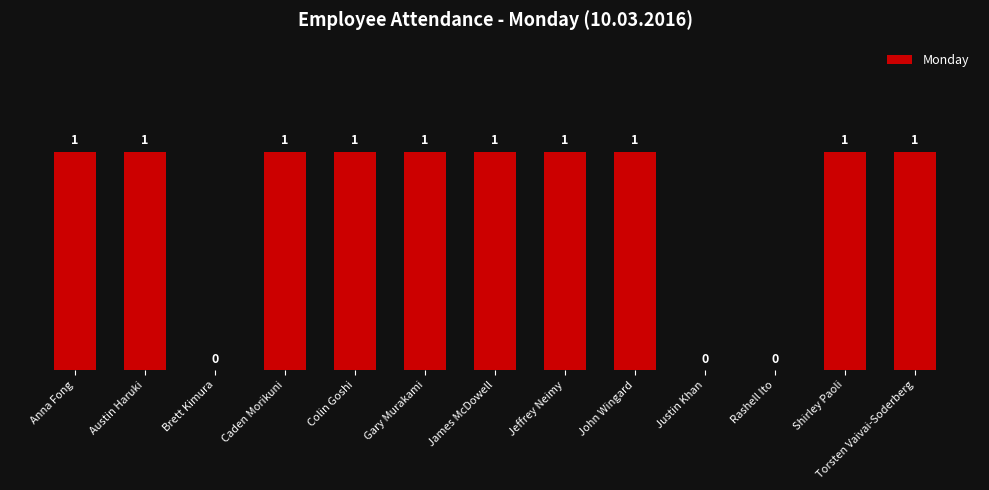

Is it true that the value at Gary Murakami is 1?

True